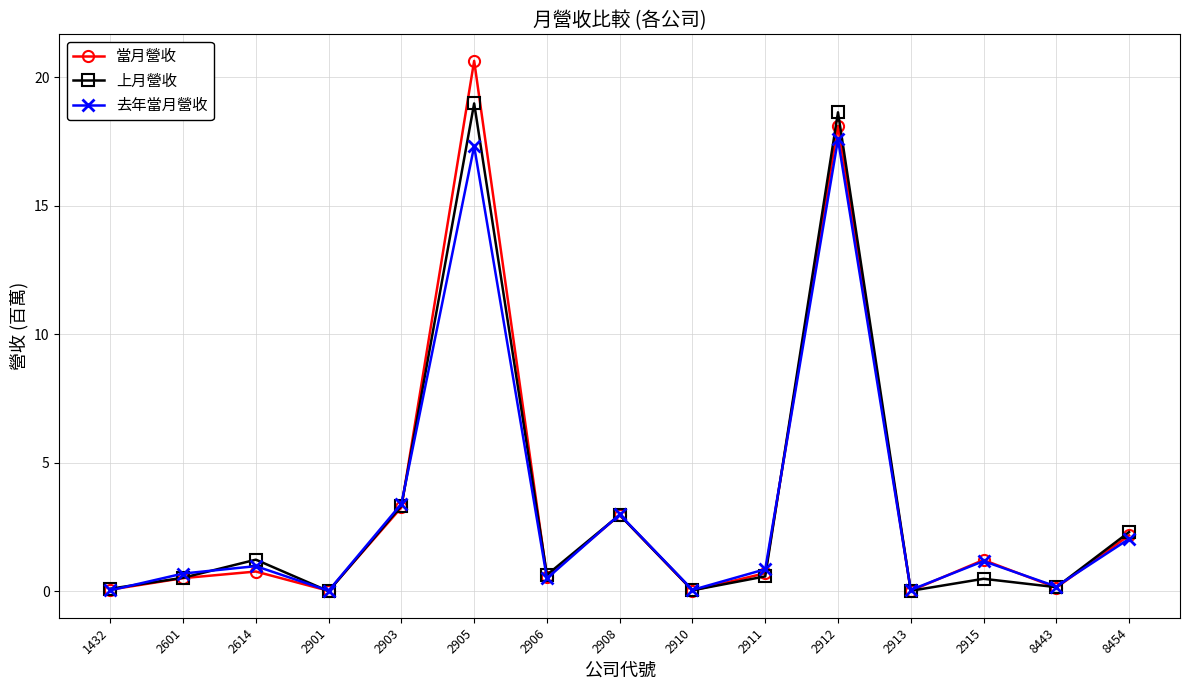

What is the total value across all series at 2912?

54.3